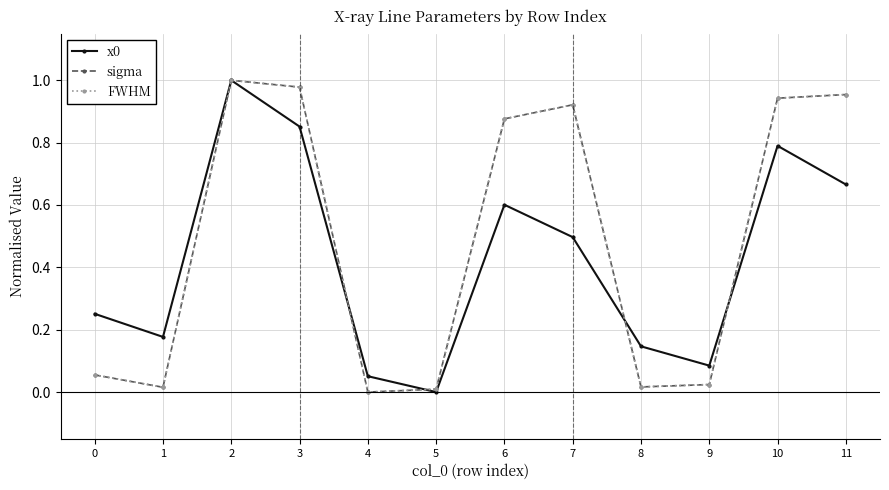

At which category does x0 reach its first local peak?

2